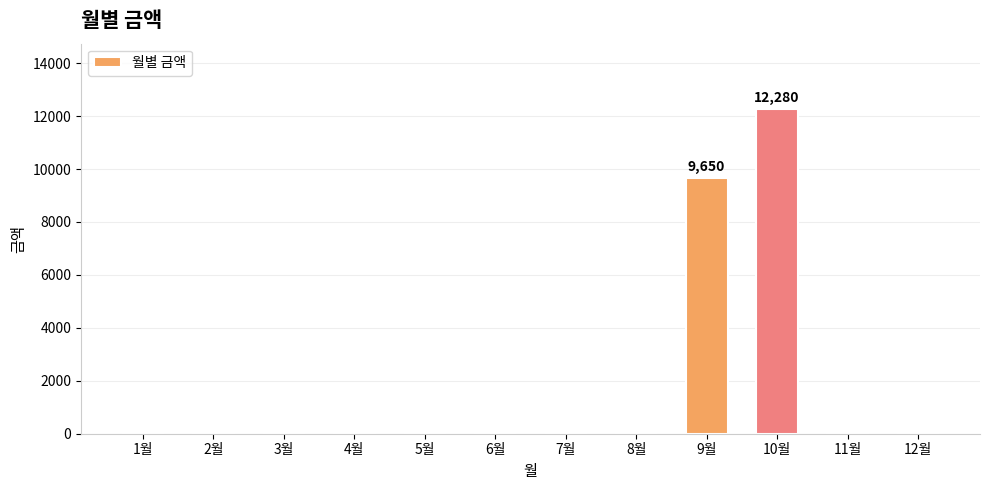

The value at 7월 is 5578. True or false?

False